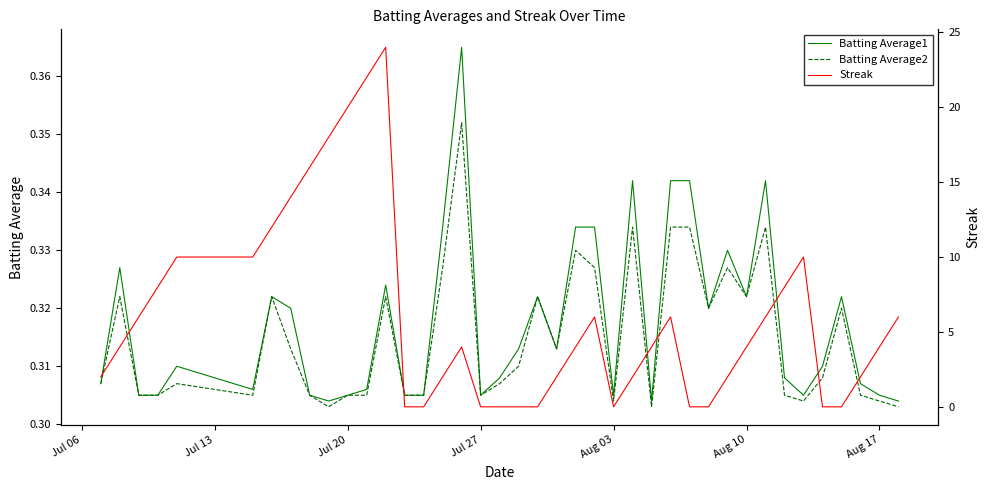

Is it true that Batting Average2 equals 0.5 at Aug 10?

False